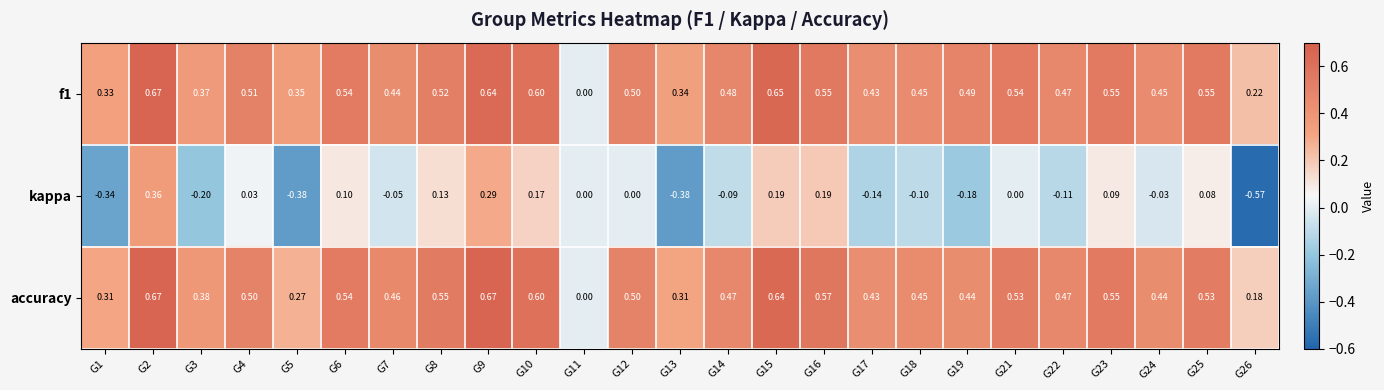

Which series has the largest range (max minus min)?

kappa